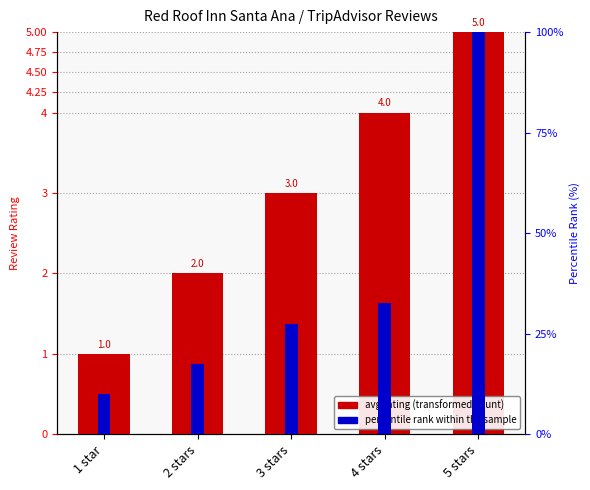

Reading left to right, extract all data points from this chart.

avg rating (transformed count): 1 star=1.0	2 stars=2.0	3 stars=3.0	4 stars=4.0	5 stars=5.0
percentile rank within the sample: 1 star=10.0	2 stars=17.5	3 stars=27.5	4 stars=32.5	5 stars=100.0